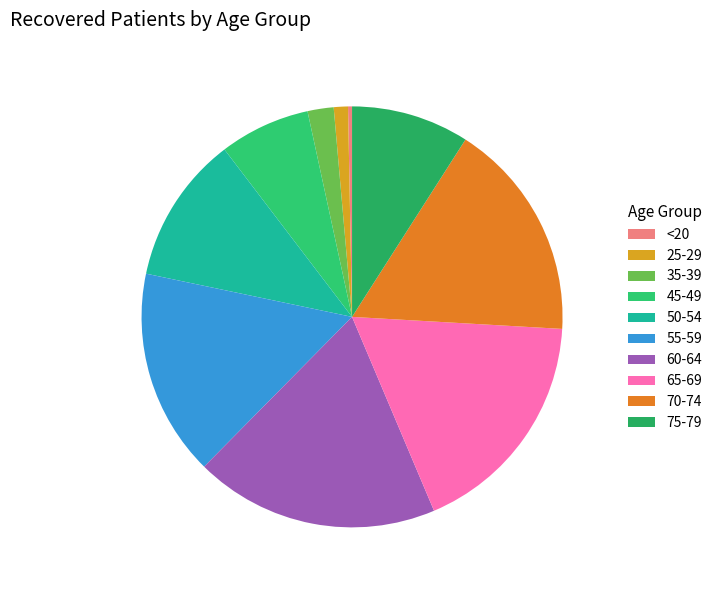

Does 45-49 represent more than half of the total?

No